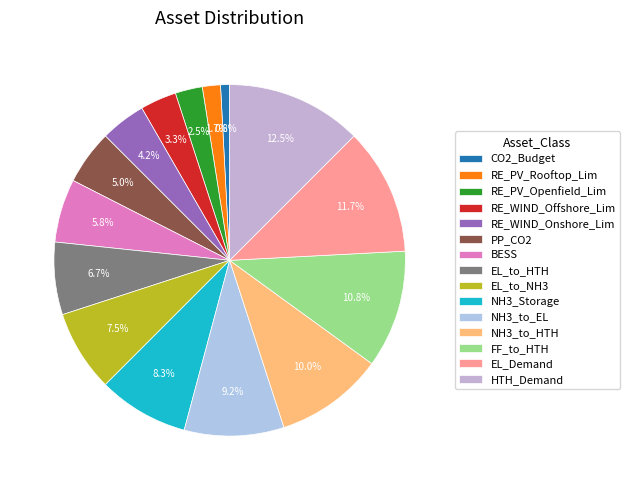

Is BESS the majority of the pie?

No